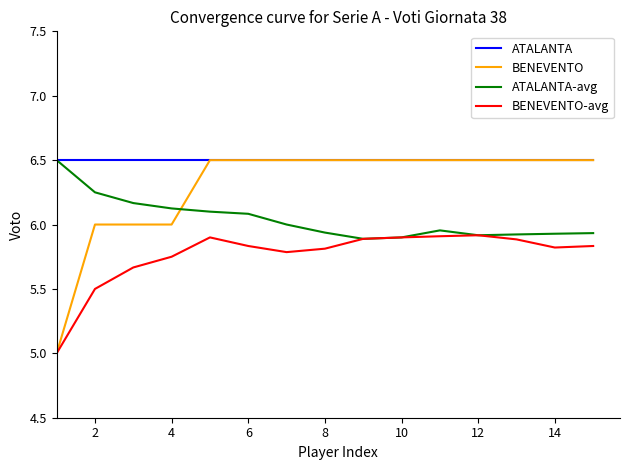

What are all the series names shown in the legend?

ATALANTA, BENEVENTO, ATALANTA-avg, BENEVENTO-avg